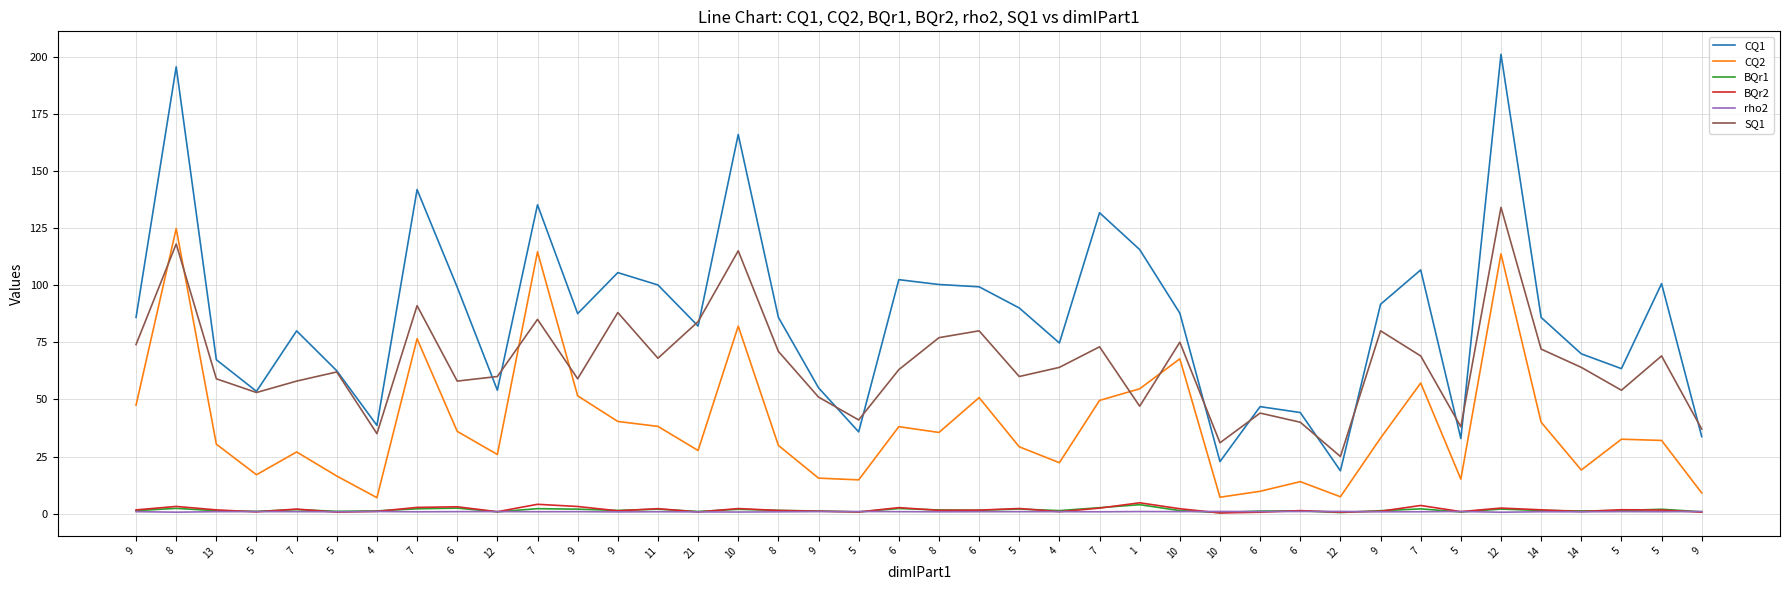

Rank the categories by CQ2 value from highest to lowest.

8, 7, 12, 10, 7, 10, 7, 1, 9, 6, 7, 9, 9, 14, 11, 6, 6, 8, 9, 5, 5, 13, 8, 5, 21, 7, 12, 4, 14, 5, 5, 9, 5, 5, 6, 6, 9, 12, 10, 4